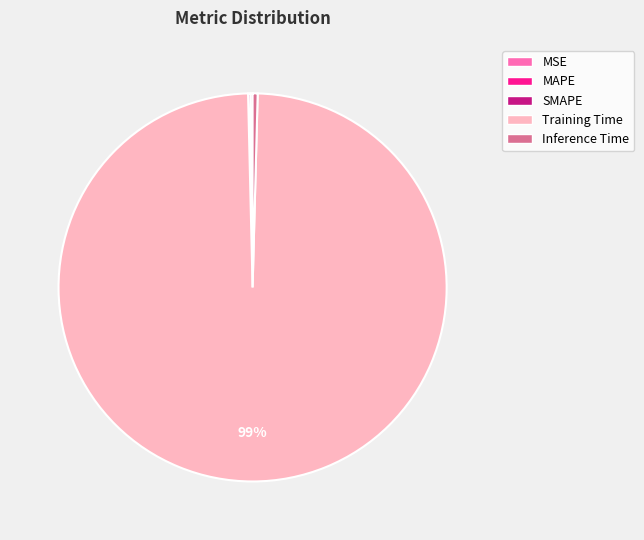

Which category has the biggest portion of the pie?

Training Time